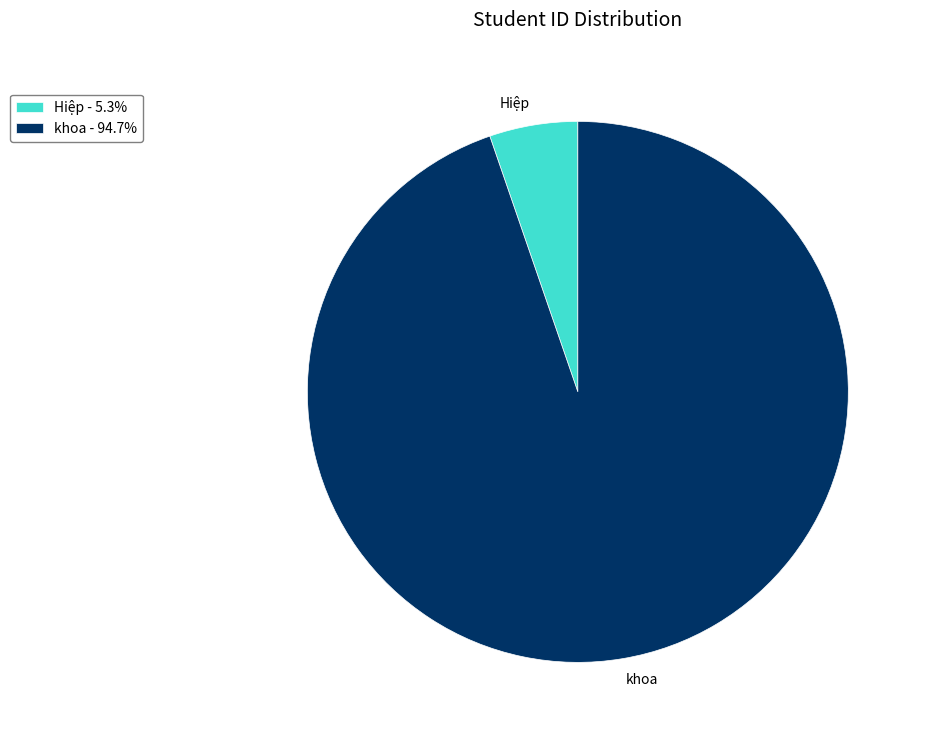

Combined, do Hiệp and khoa account for over 50%?

Yes